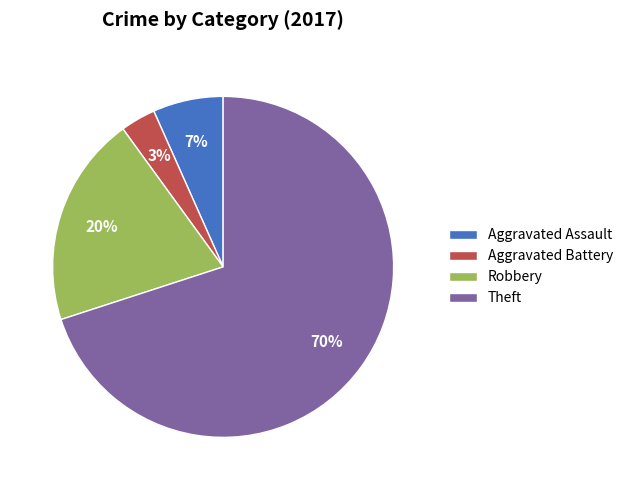

Combined, do Robbery and Aggravated Assault account for over 50%?

No